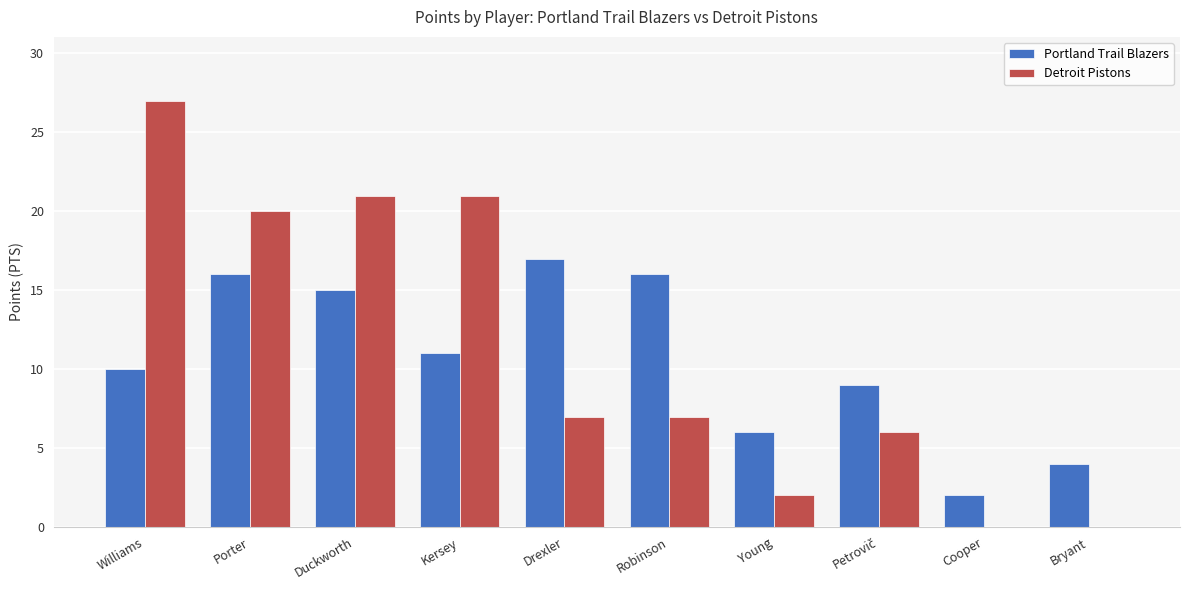

At which category does the chart reach its peak across all series?

Williams